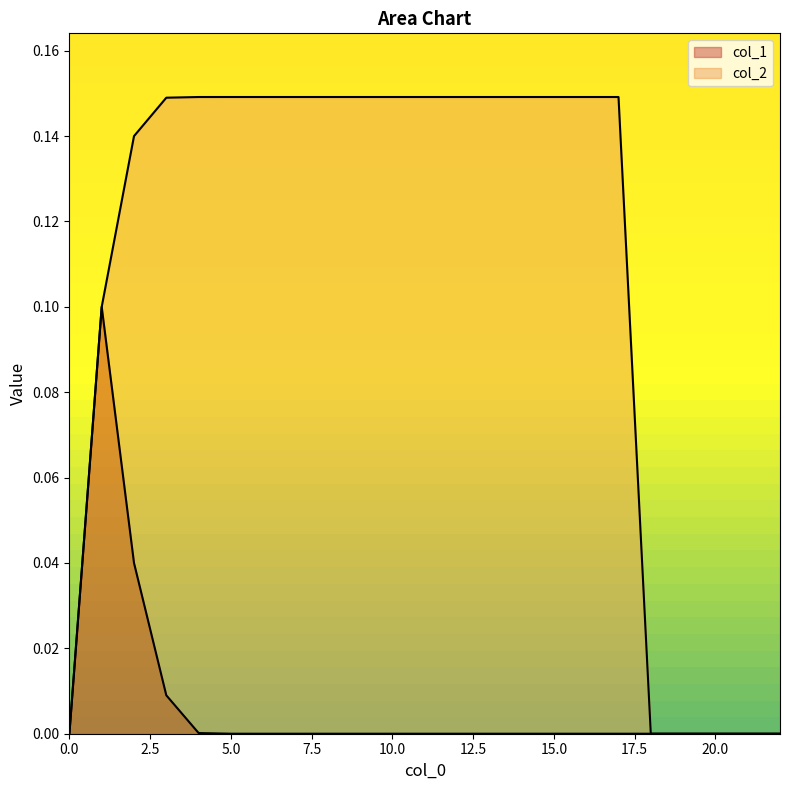

Which series ends up on top after the final intersection of col_1 and col_2?

col_1